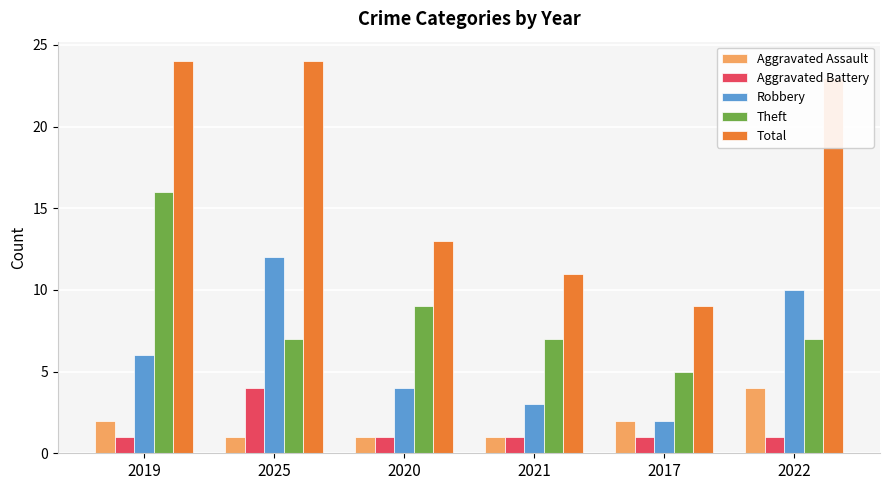

How many categories are shown in the chart?

6